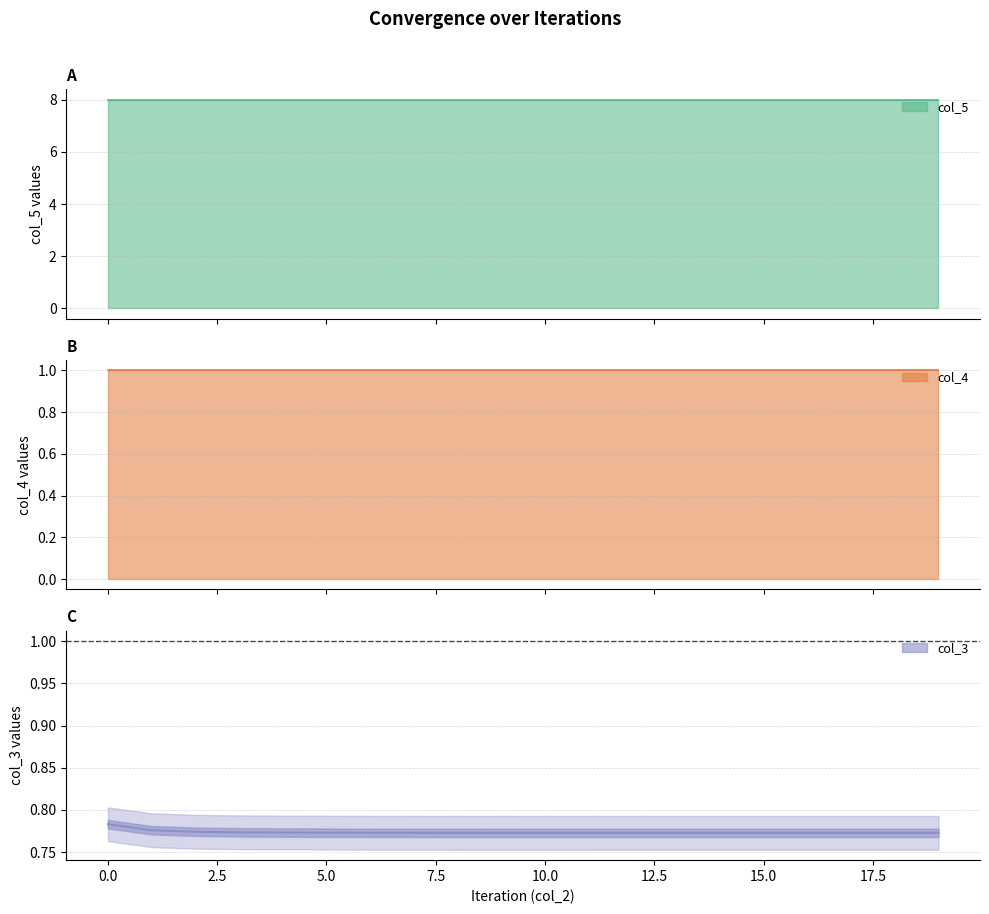

Reading left to right, list all the values displayed in this chart.

col_3: 0.8	0.8	0.8	0.8	0.8	0.8	0.8	0.8	0.8	0.8	0.8	0.8	0.8	0.8	0.8	0.8	0.8	0.8	0.8	0.8
col_4: 1.0	1.0	1.0	1.0	1.0	1.0	1.0	1.0	1.0	1.0	1.0	1.0	1.0	1.0	1.0	1.0	1.0	1.0	1.0	1.0
col_5: 8.0	8.0	8.0	8.0	8.0	8.0	8.0	8.0	8.0	8.0	8.0	8.0	8.0	8.0	8.0	8.0	8.0	8.0	8.0	8.0